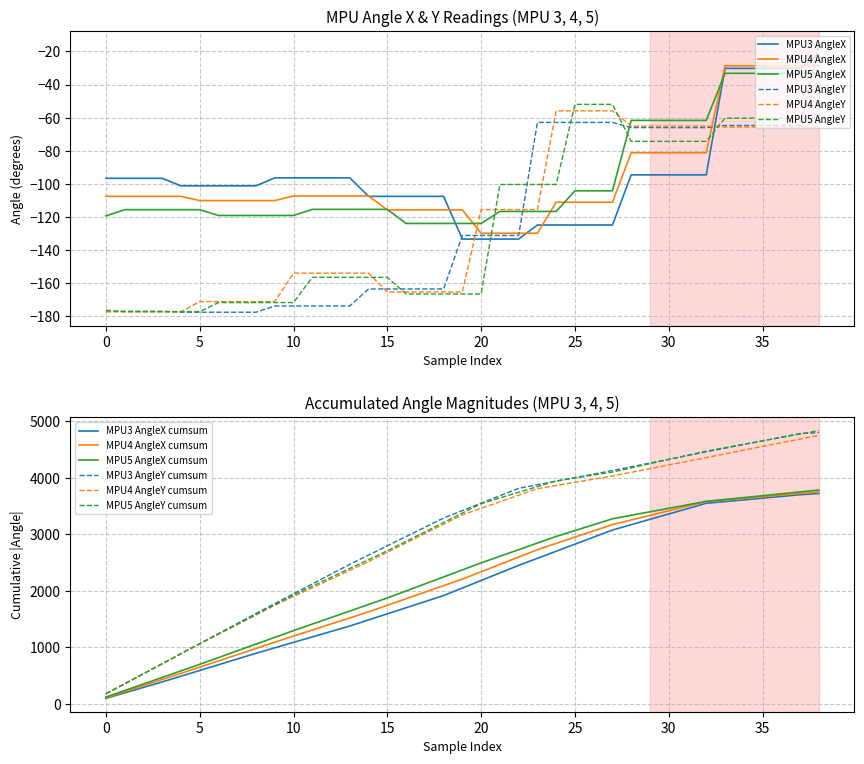

True or false: MPU3_AngleX has a value of -125.0 at 27.

True